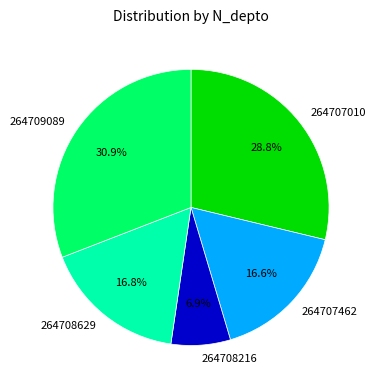

Does any single category account for the majority?

No